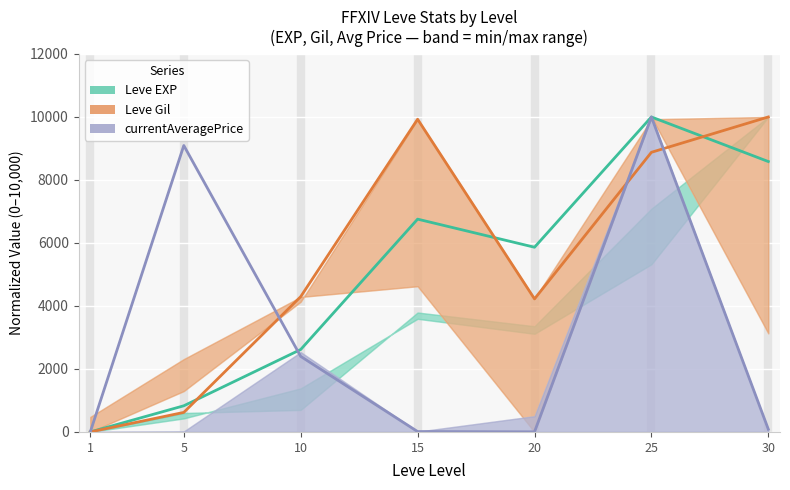

True or false: Leve Gil has more than 2 points higher than both neighbors.

False